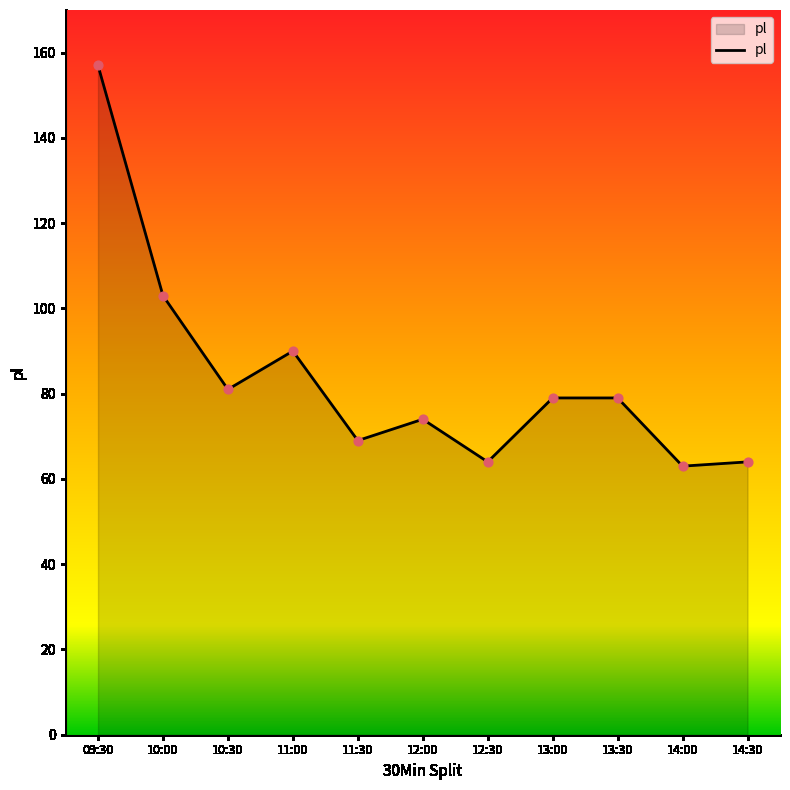

What is the change in value from 10:00 to 13:30?

-24